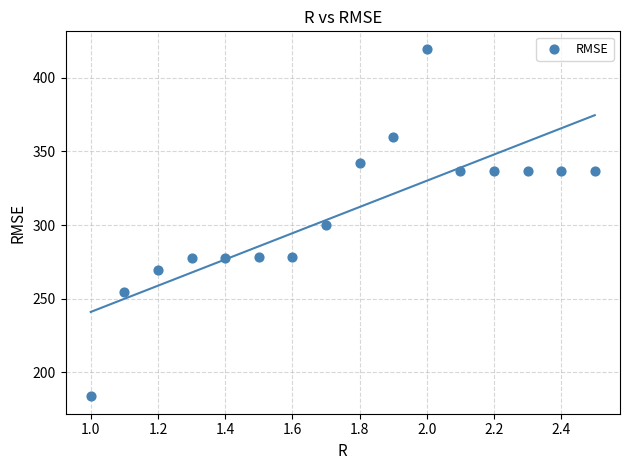

What is the range of X values (max minus min)?

1.5